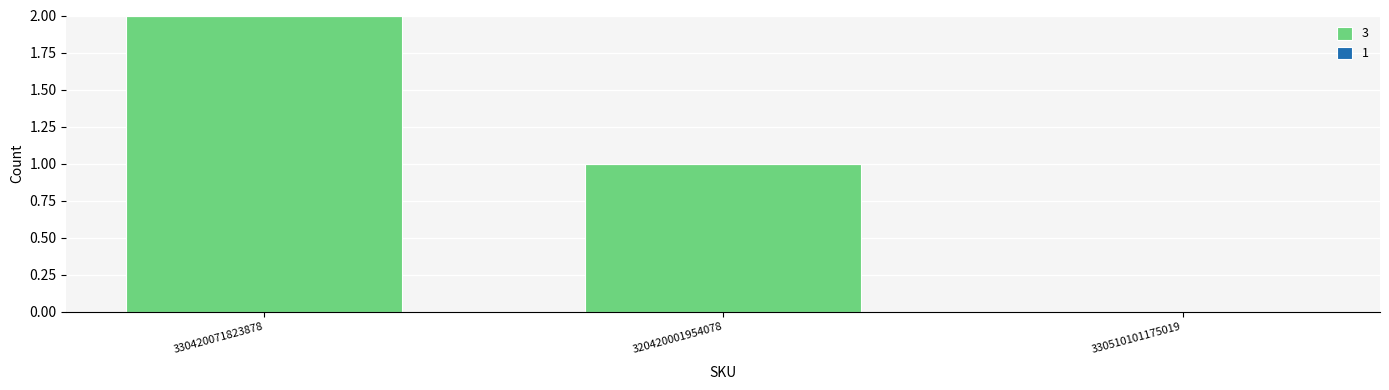

The chart shows a value of 0 at 330510101175019. True or false?

True